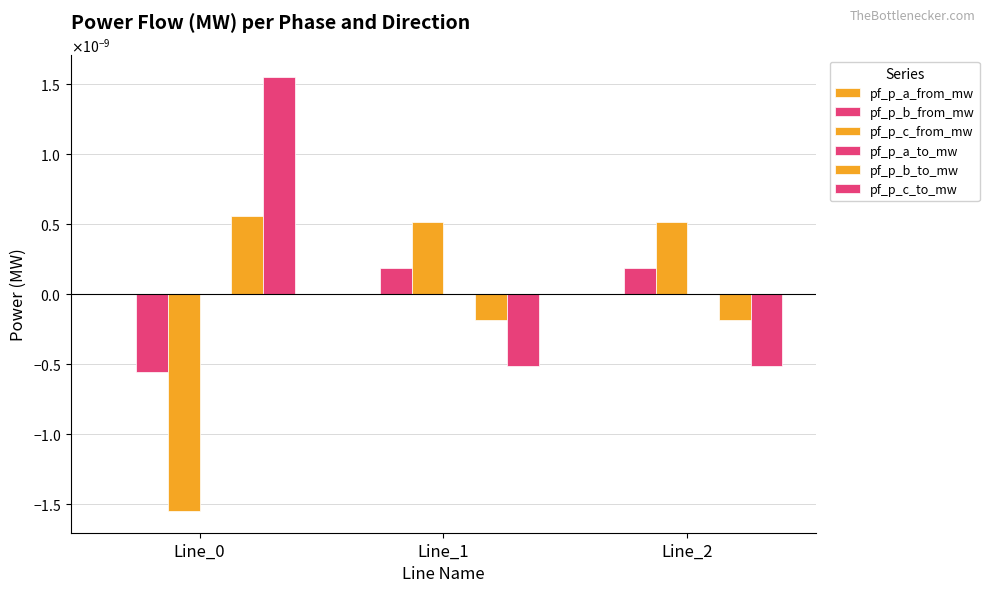

Are the bars horizontal?

No